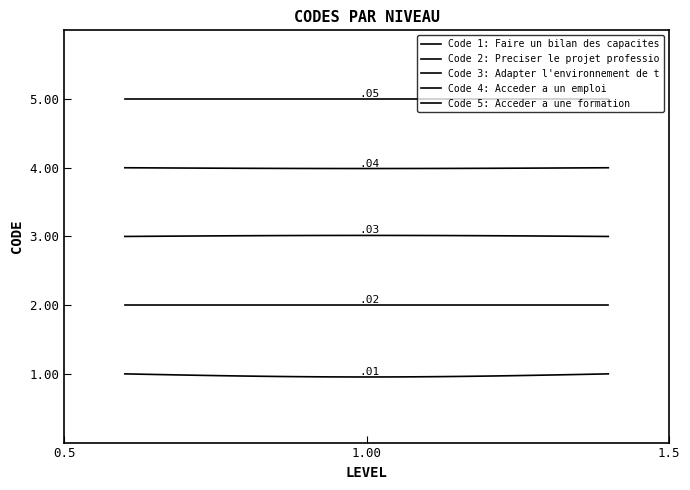

Does the chart display data point markers on the line(s)?

No